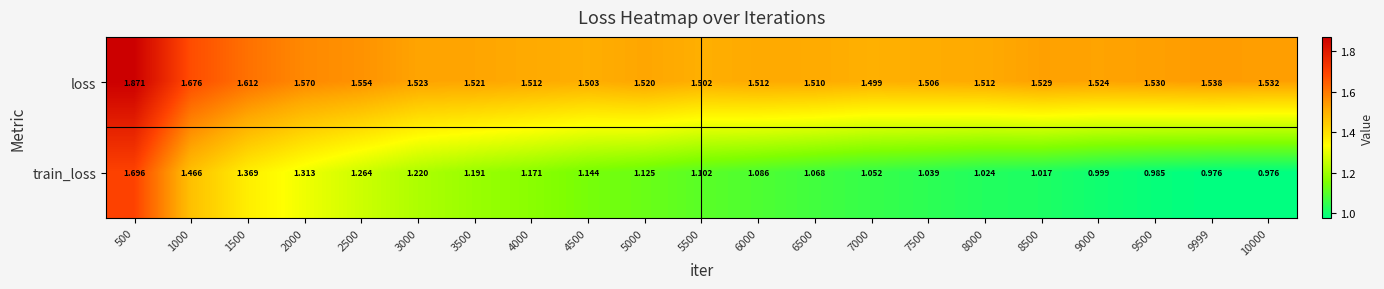

Between 2000 and 6000, which series saw the biggest shift?

train_loss